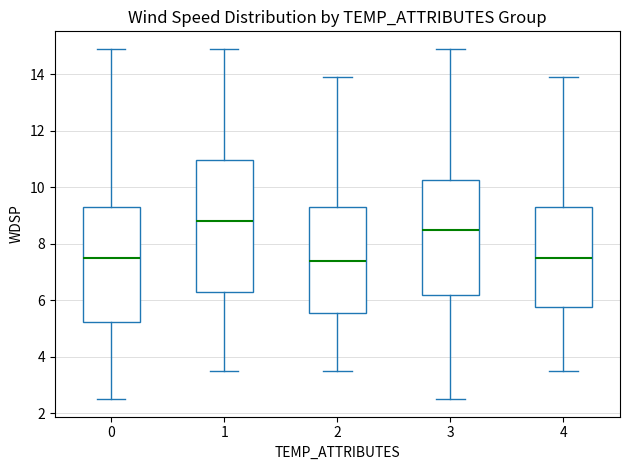

Reading left to right, transcribe this box plot: for each box, give where its median line is, the range the box spans, and where its two whiskers end, as read against the y-axis. The values are not printed on the chart, so give them approximately, as read against the axis.

0: median 7.6, box 5.2 to 9.4, whiskers 2.6 to 15.0
1: median 8.8, box 6.4 to 11.0, whiskers 3.6 to 15.0
2: median 7.4, box 5.6 to 9.4, whiskers 3.6 to 14.0
3: median 8.6, box 6.2 to 10.2, whiskers 2.6 to 15.0
4: median 7.6, box 5.8 to 9.4, whiskers 3.6 to 14.0